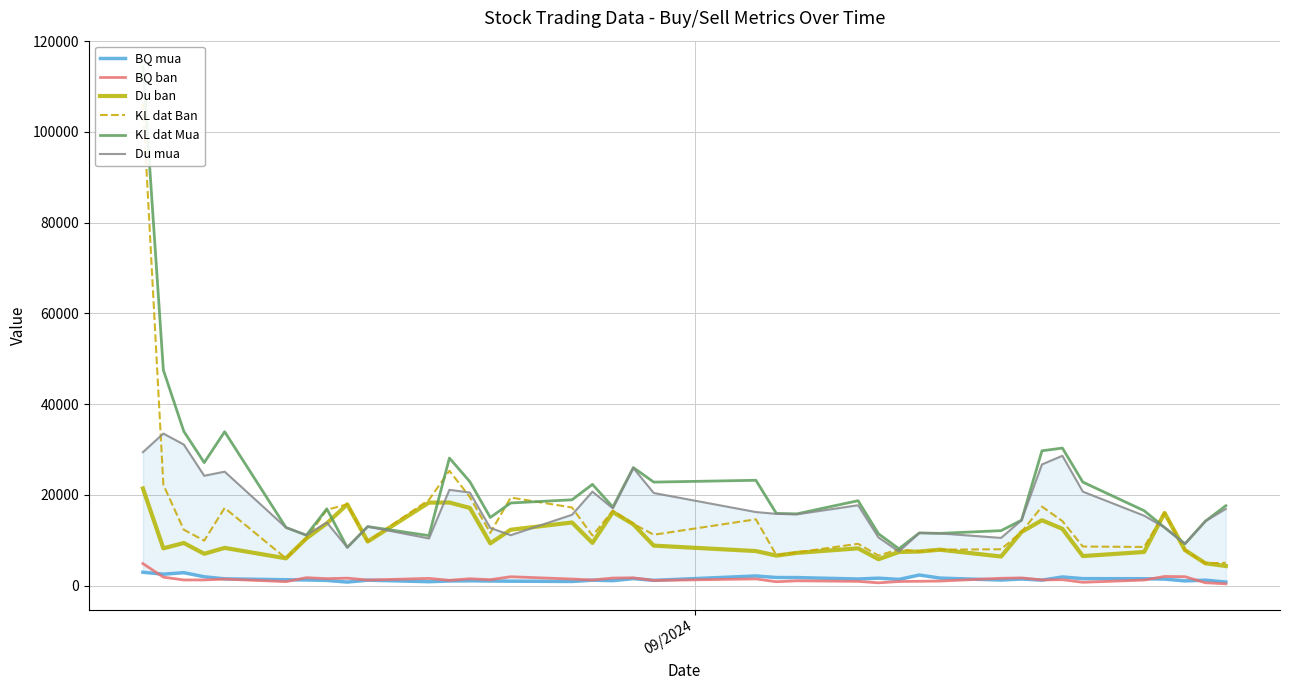

How many data points does each series have?

38